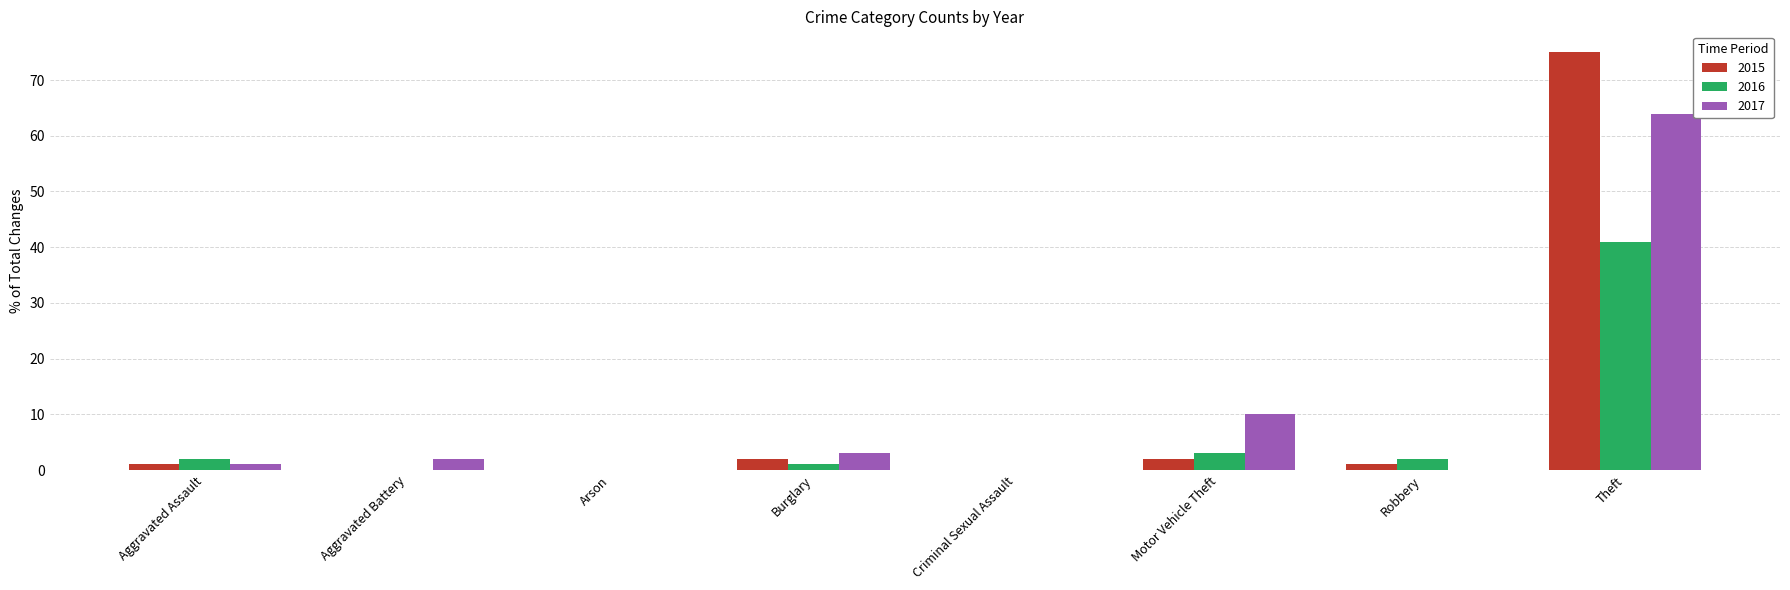

At which label does 2016 reach its peak?

Theft